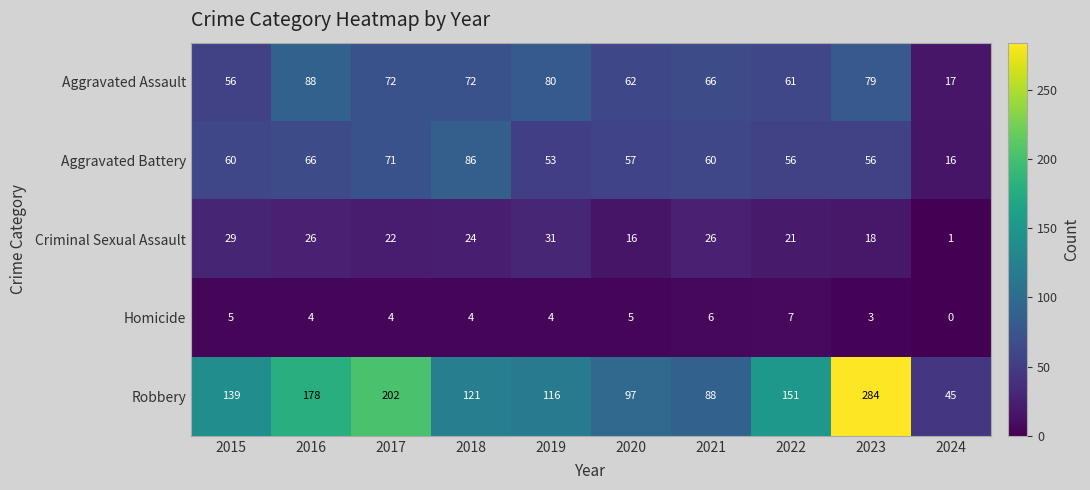

Which label corresponds to the smallest value in the chart?

2024